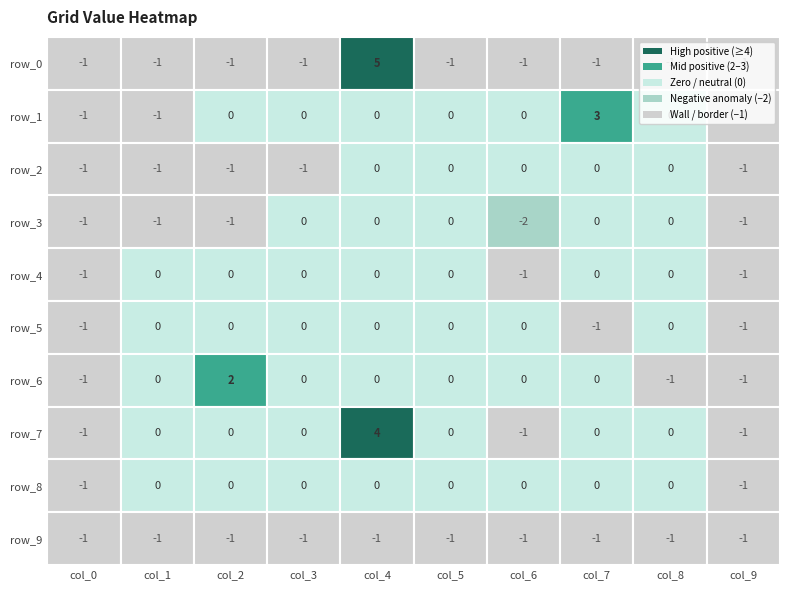

Reading left to right, list all the values displayed in this chart.

row_0: col_0=-1	col_1=-1	col_2=-1	col_3=-1	col_4=5	col_5=-1	col_6=-1	col_7=-1	col_8=-1	col_9=-1
row_1: col_0=-1	col_1=-1	col_2=0	col_3=0	col_4=0	col_5=0	col_6=0	col_7=3	col_8=0	col_9=-1
row_2: col_0=-1	col_1=-1	col_2=-1	col_3=-1	col_4=0	col_5=0	col_6=0	col_7=0	col_8=0	col_9=-1
row_3: col_0=-1	col_1=-1	col_2=-1	col_3=0	col_4=0	col_5=0	col_6=-2	col_7=0	col_8=0	col_9=-1
row_4: col_0=-1	col_1=0	col_2=0	col_3=0	col_4=0	col_5=0	col_6=-1	col_7=0	col_8=0	col_9=-1
row_5: col_0=-1	col_1=0	col_2=0	col_3=0	col_4=0	col_5=0	col_6=0	col_7=-1	col_8=0	col_9=-1
row_6: col_0=-1	col_1=0	col_2=2	col_3=0	col_4=0	col_5=0	col_6=0	col_7=0	col_8=-1	col_9=-1
row_7: col_0=-1	col_1=0	col_2=0	col_3=0	col_4=4	col_5=0	col_6=-1	col_7=0	col_8=0	col_9=-1
row_8: col_0=-1	col_1=0	col_2=0	col_3=0	col_4=0	col_5=0	col_6=0	col_7=0	col_8=0	col_9=-1
row_9: col_0=-1	col_1=-1	col_2=-1	col_3=-1	col_4=-1	col_5=-1	col_6=-1	col_7=-1	col_8=-1	col_9=-1